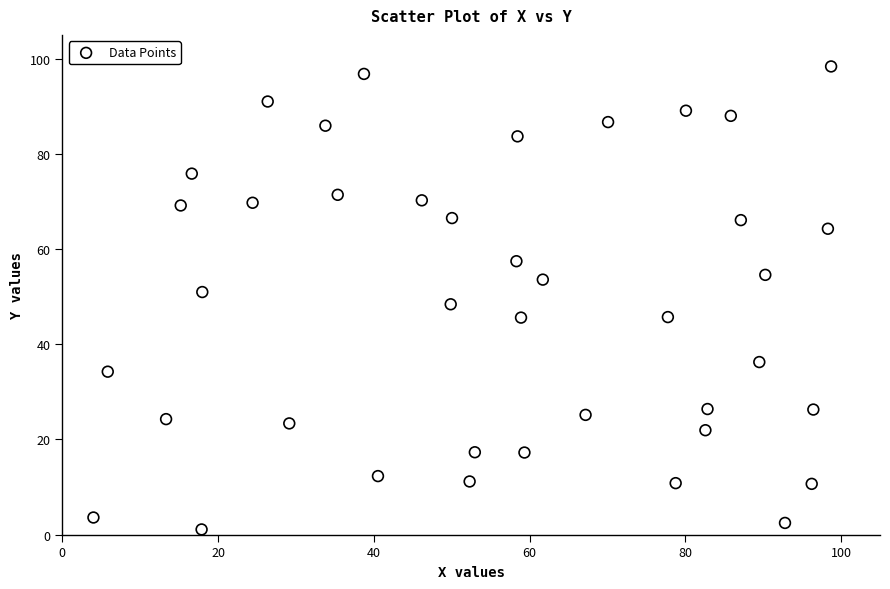

What is the range of X values (max minus min)?

94.7